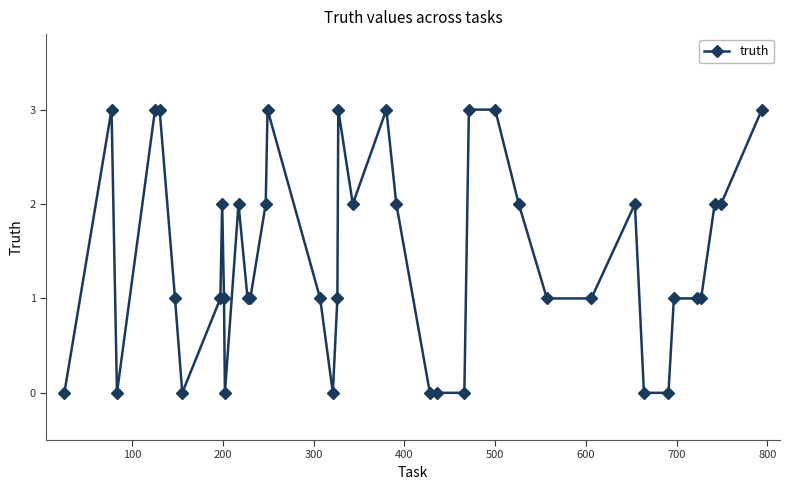

What is the value of the 8th point from the left?

1